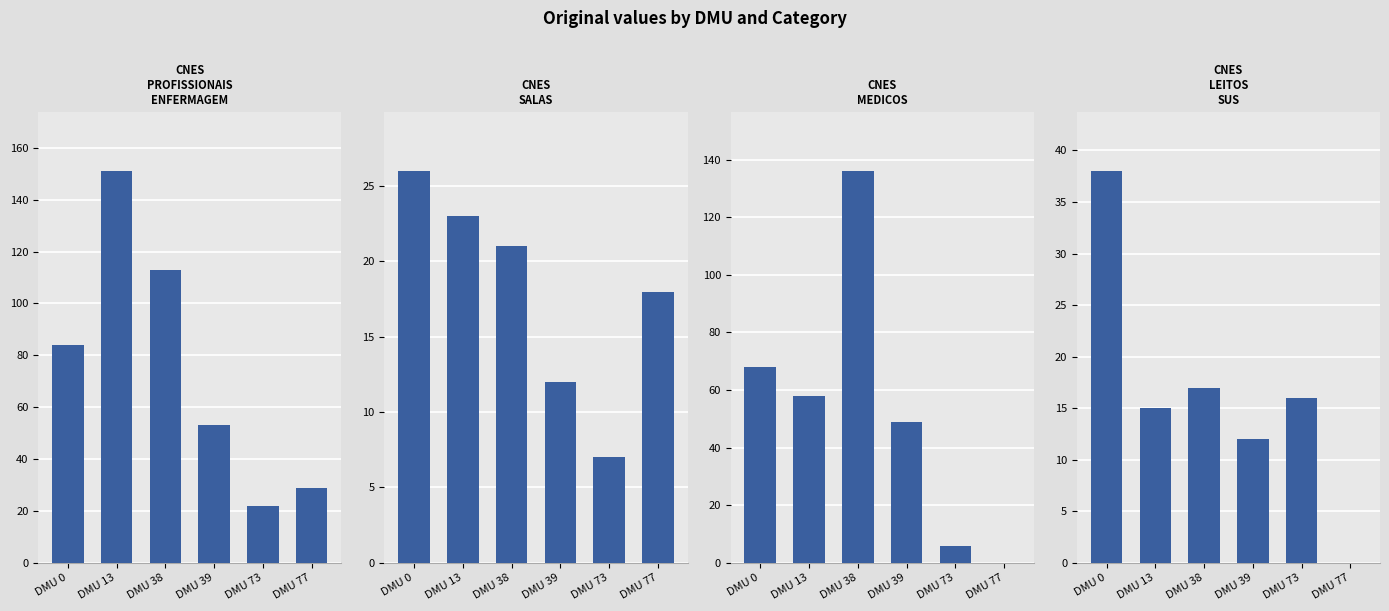

What is the total value across all series at DMU 39?

126